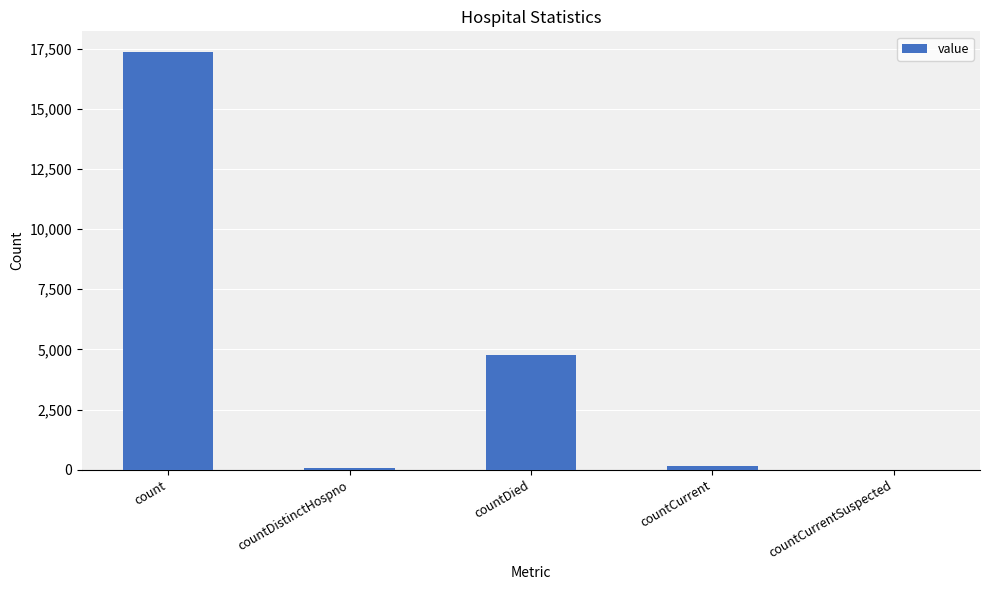

Which label corresponds to the largest value in the chart?

count